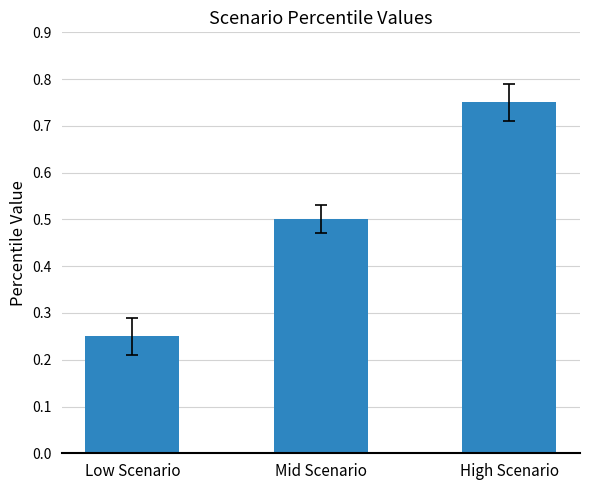

True or false: the data shows 0.5 at Mid Scenario.

True